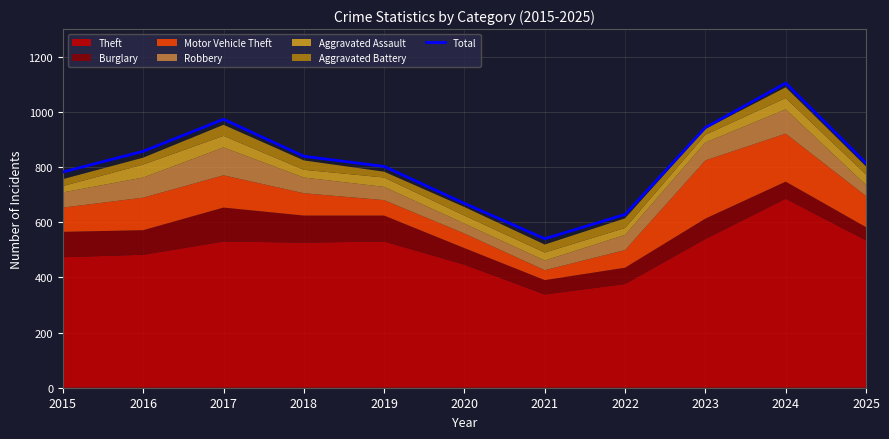

What is the sum of all values?

8950